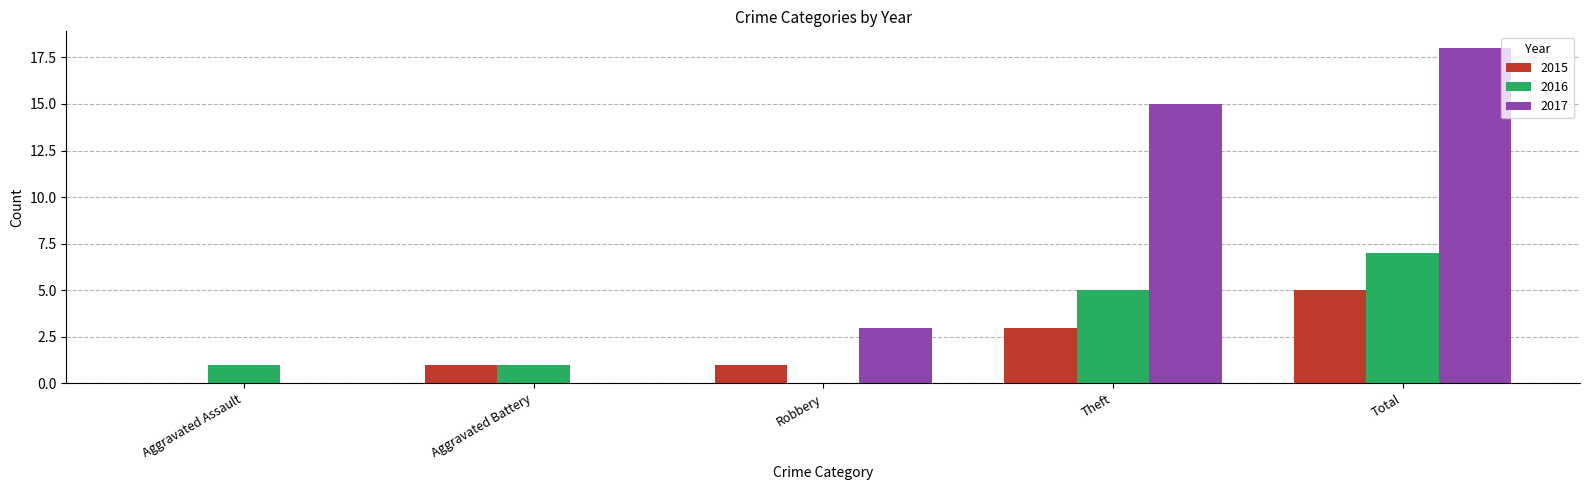

What is the highest value of the 2016 series?

7